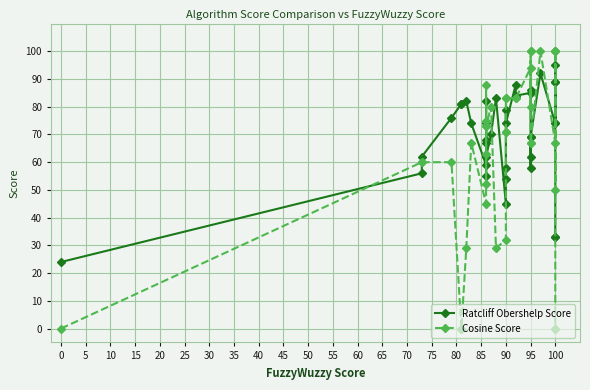

Reading right to left, transcribe all the data shown in this chart.

Ratcliff Obershelp Score: 33	33	95	74	89	89	74	92	69	69	58	62	86	85	84	88	74	79	54	58	45	83	70	62	82	55	67	68	74	59	74	82	81	81	76	62	56	24
Cosine Score: 0	0	100	50	100	100	67	100	67	67	100	100	80	94	83	83	83	83	71	71	32	29	80	73	75	63	52	73	88	45	67	29	0	0	60	60	60	0